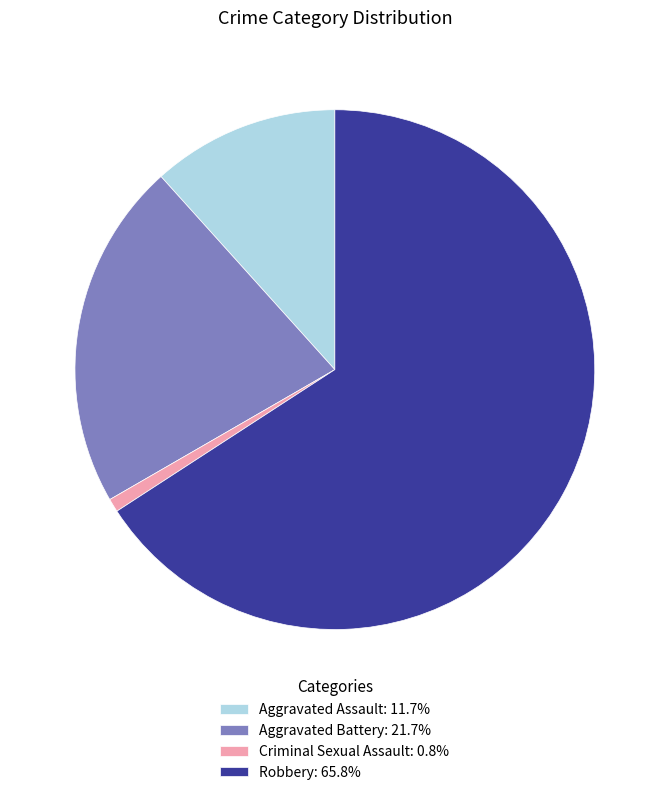

Is Criminal Sexual Assault: 0.8% the majority of the pie?

No